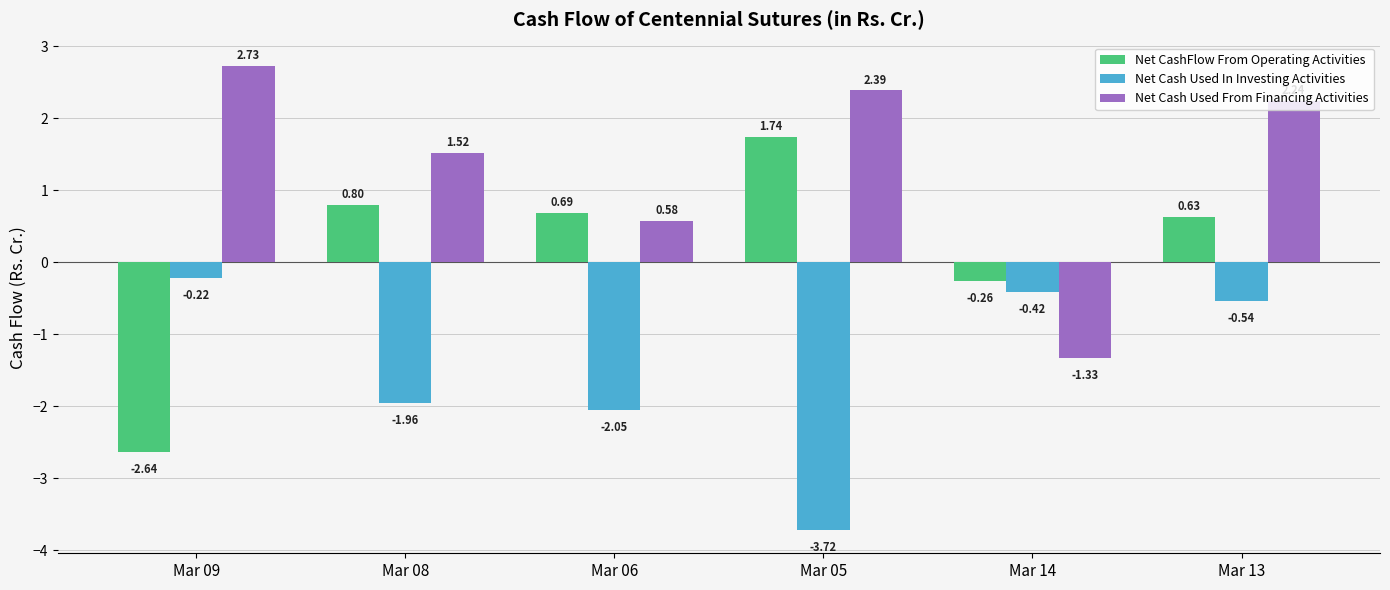

What are all the series names shown in the legend?

Net CashFlow From Operating Activities, Net Cash Used In Investing Activities, Net Cash Used From Financing Activities